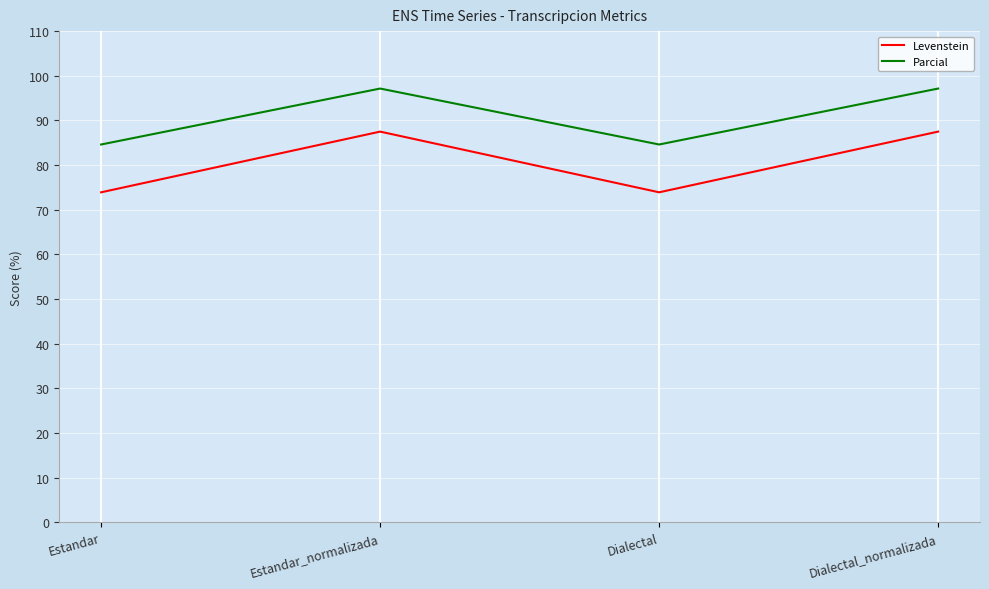

Count the number of data series in this chart.

2